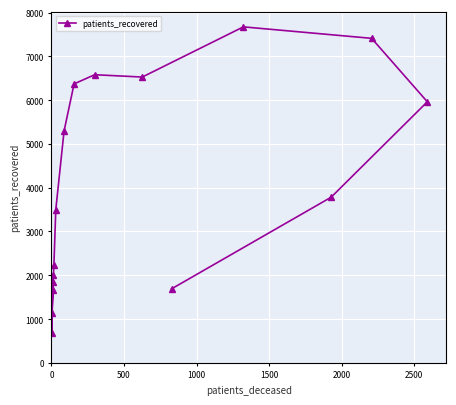

Is it true that the value at 13 is 8022?

False